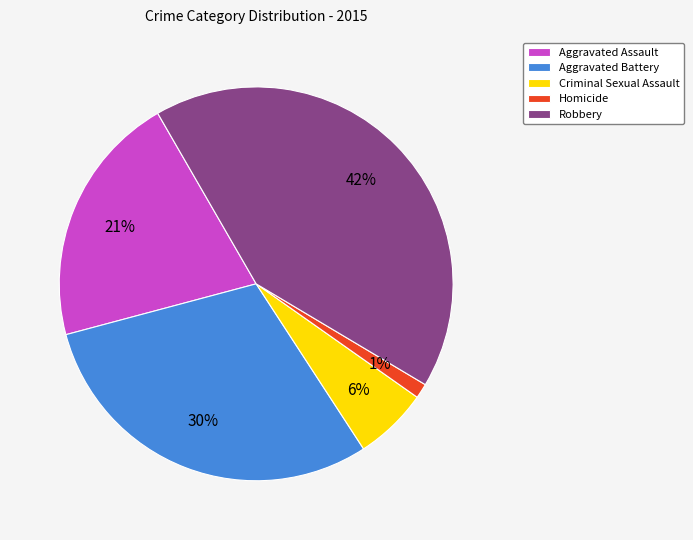

Combined, do Aggravated Assault and Robbery account for over 50%?

Yes